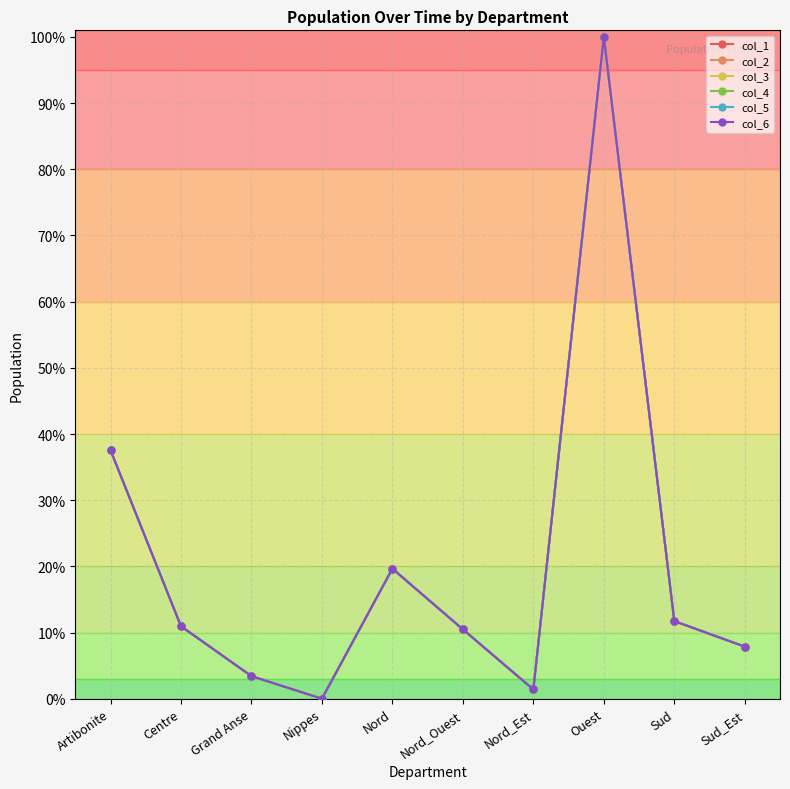

Reading left to right, list all the values displayed in this chart.

col_1: Artibonite=0.4	Centre=0.1	Grand Anse=0.0	Nippes=0.0	Nord=0.2	Nord_Ouest=0.1	Nord_Est=0.0	Ouest=1.0	Sud=0.1	Sud_Est=0.1
col_2: Artibonite=0.4	Centre=0.1	Grand Anse=0.0	Nippes=0.0	Nord=0.2	Nord_Ouest=0.1	Nord_Est=0.0	Ouest=1.0	Sud=0.1	Sud_Est=0.1
col_3: Artibonite=0.4	Centre=0.1	Grand Anse=0.0	Nippes=0.0	Nord=0.2	Nord_Ouest=0.1	Nord_Est=0.0	Ouest=1.0	Sud=0.1	Sud_Est=0.1
col_4: Artibonite=0.4	Centre=0.1	Grand Anse=0.0	Nippes=0.0	Nord=0.2	Nord_Ouest=0.1	Nord_Est=0.0	Ouest=1.0	Sud=0.1	Sud_Est=0.1
col_5: Artibonite=0.4	Centre=0.1	Grand Anse=0.0	Nippes=0.0	Nord=0.2	Nord_Ouest=0.1	Nord_Est=0.0	Ouest=1.0	Sud=0.1	Sud_Est=0.1
col_6: Artibonite=0.4	Centre=0.1	Grand Anse=0.0	Nippes=0.0	Nord=0.2	Nord_Ouest=0.1	Nord_Est=0.0	Ouest=1.0	Sud=0.1	Sud_Est=0.1